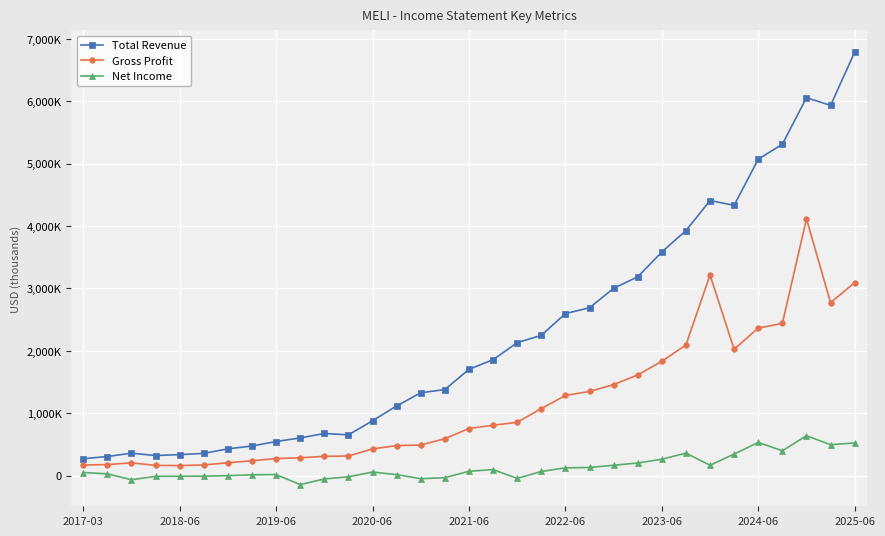

True or false: Net Income and Total Revenue cross at least once.

False